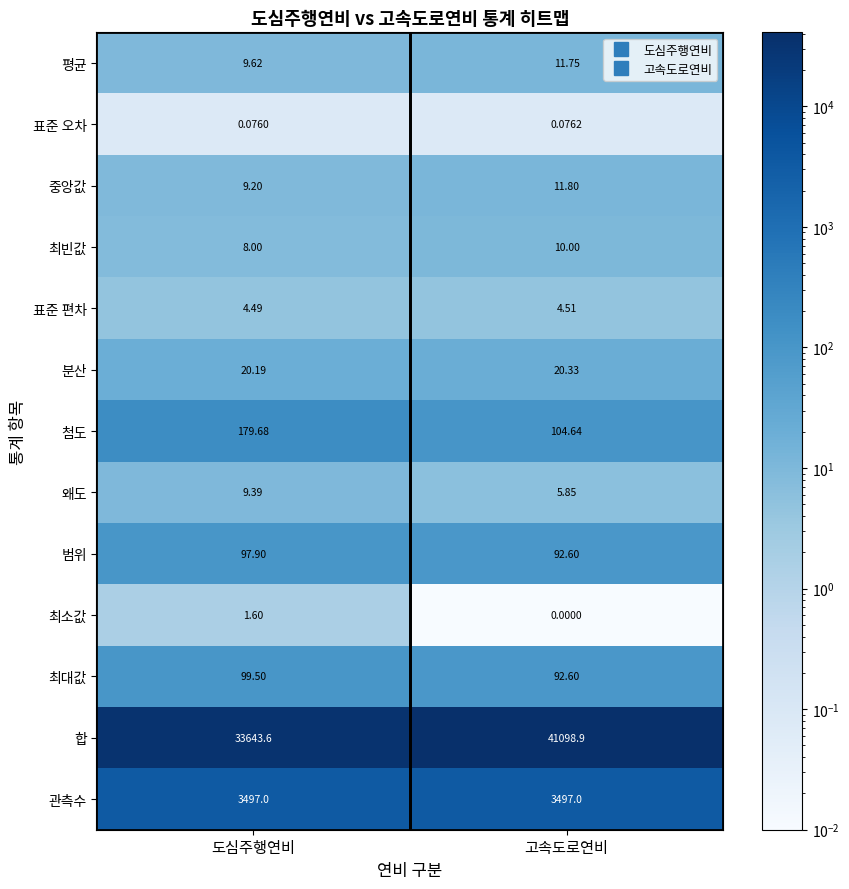

Rank the series by their maximum value, from highest to lowest.

합, 관측수, 첨도, 최대값, 범위, 분산, 중앙값, 평균, 최빈값, 왜도, 표준 편차, 최소값, 표준 오차